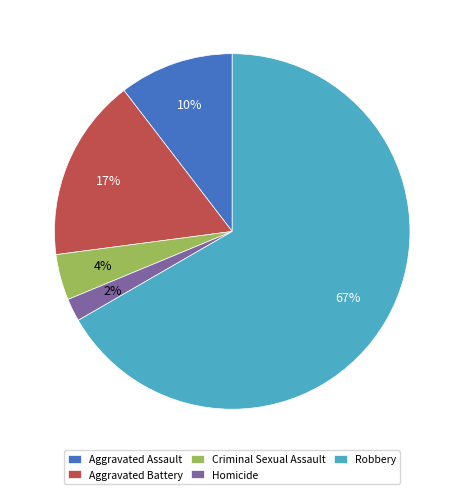

Rank the categories by value from lowest to highest.

Homicide, Criminal Sexual Assault, Aggravated Assault, Aggravated Battery, Robbery